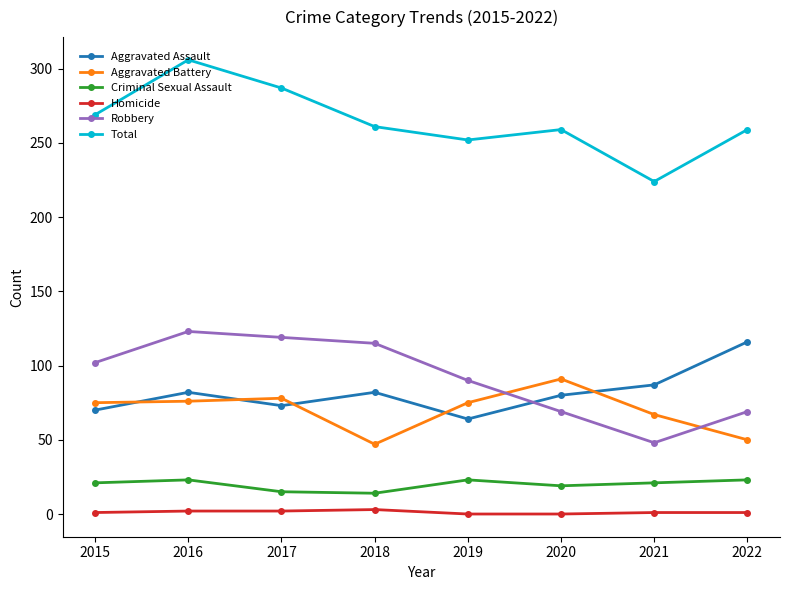

How many lines are shown in the chart?

6